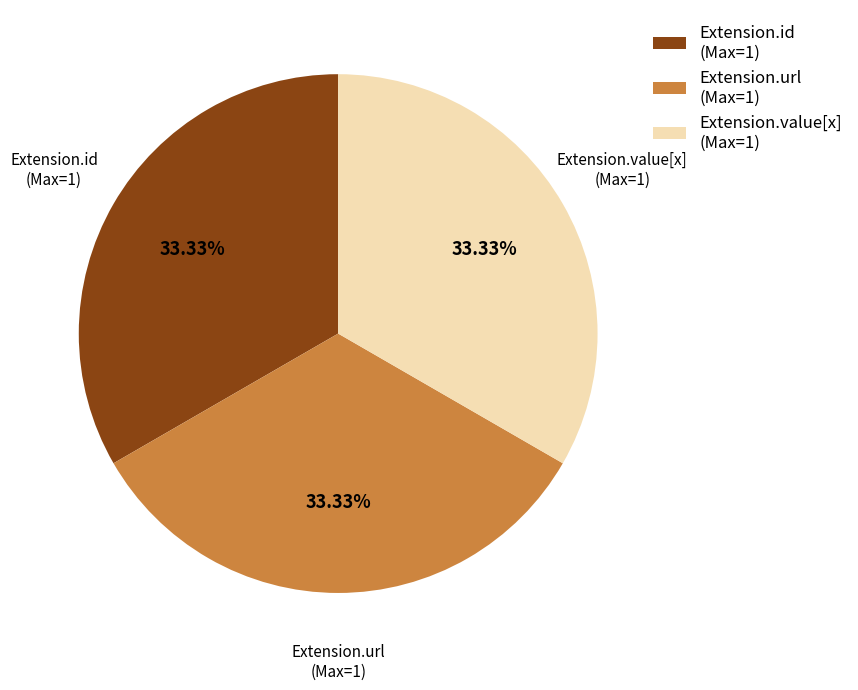

Approximately how many times larger is the value at Extension.url compared to Extension.id?

1.0